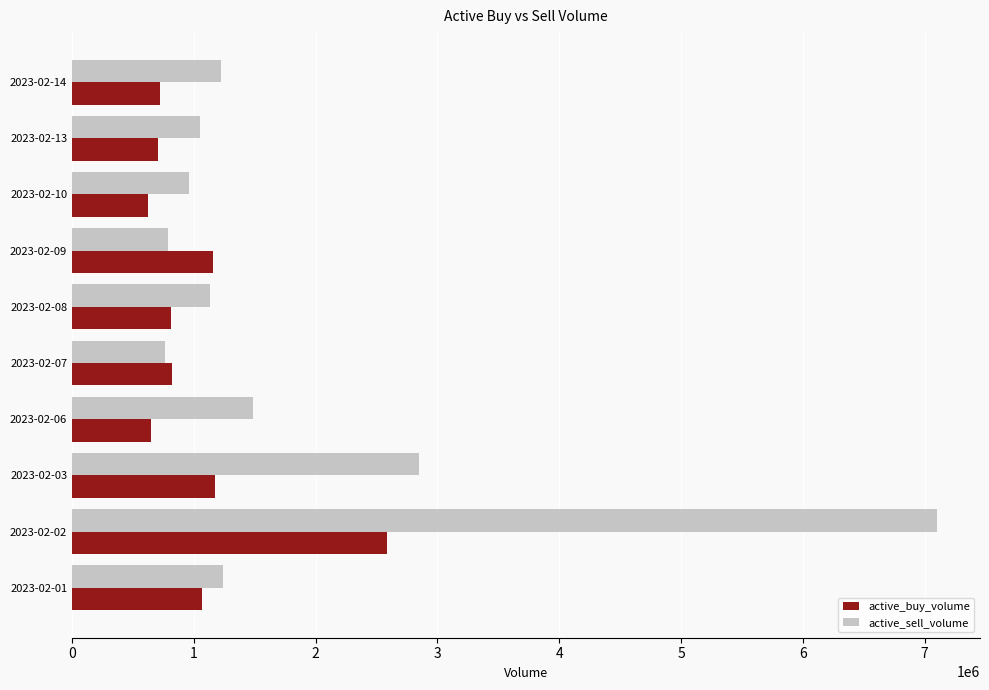

What is the total value across all series at 2023-02-01?

2312700